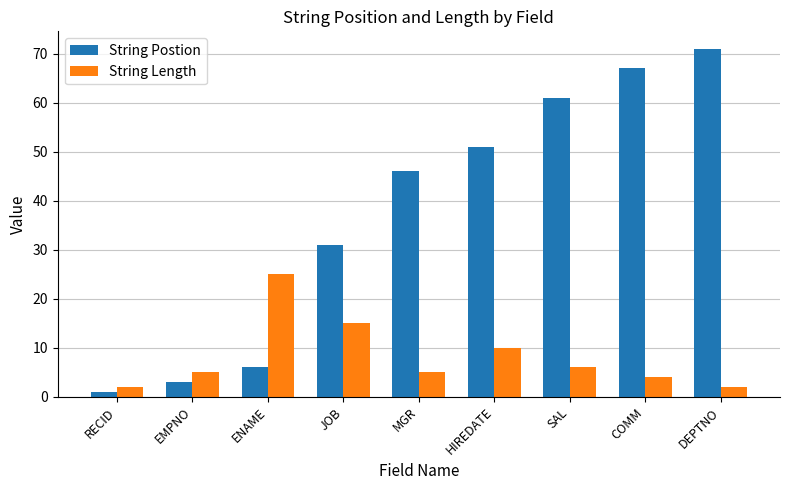

Which series has the largest range (max minus min)?

String Postion